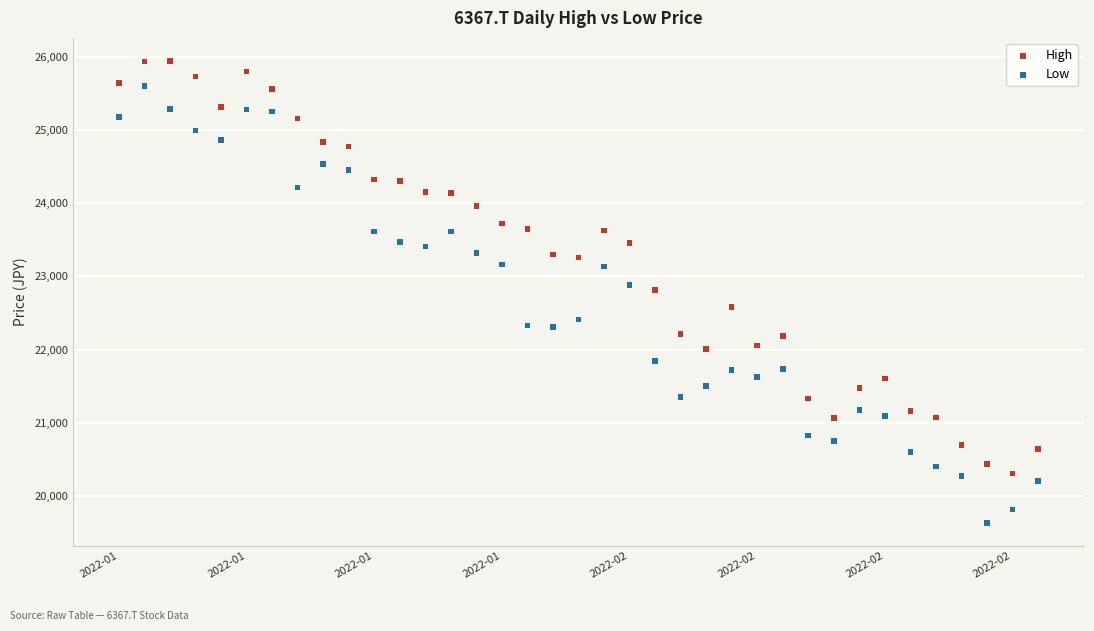

Which series has the widest spread of Y values?

Low